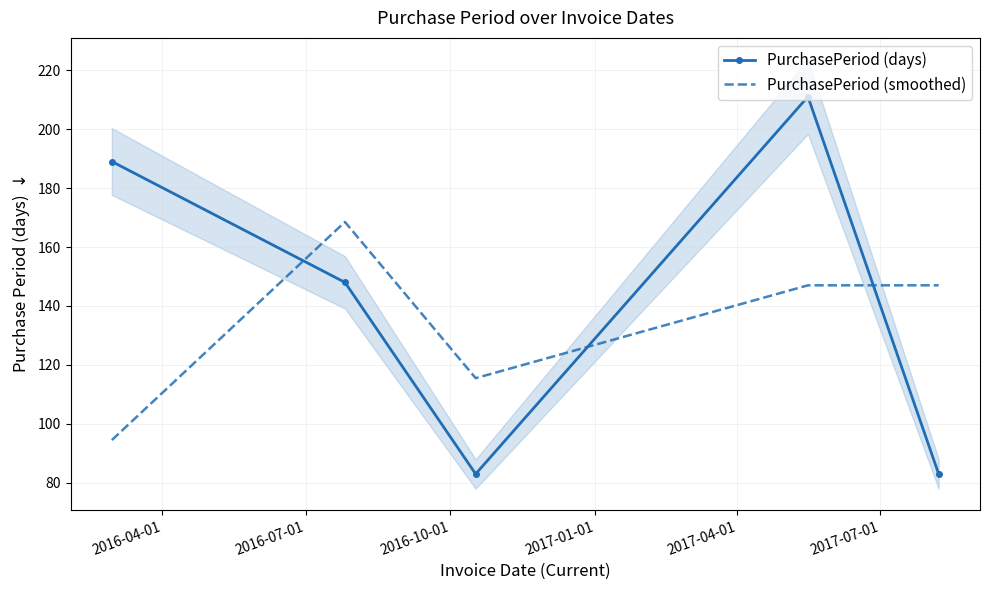

What is the highest value of the PurchasePeriod (days) series?

211.0